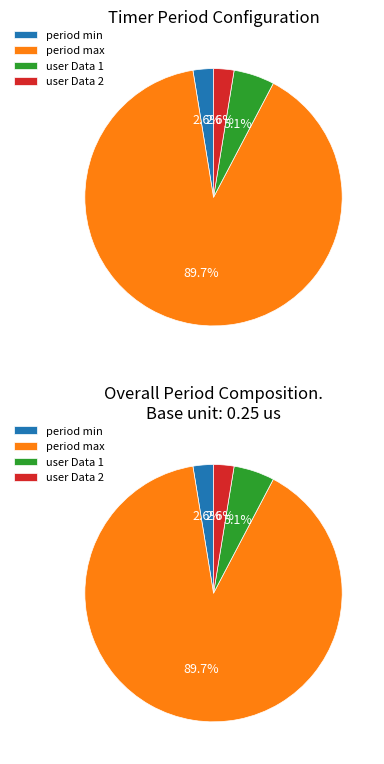

What percentage is NOT represented by period min?

97.4%